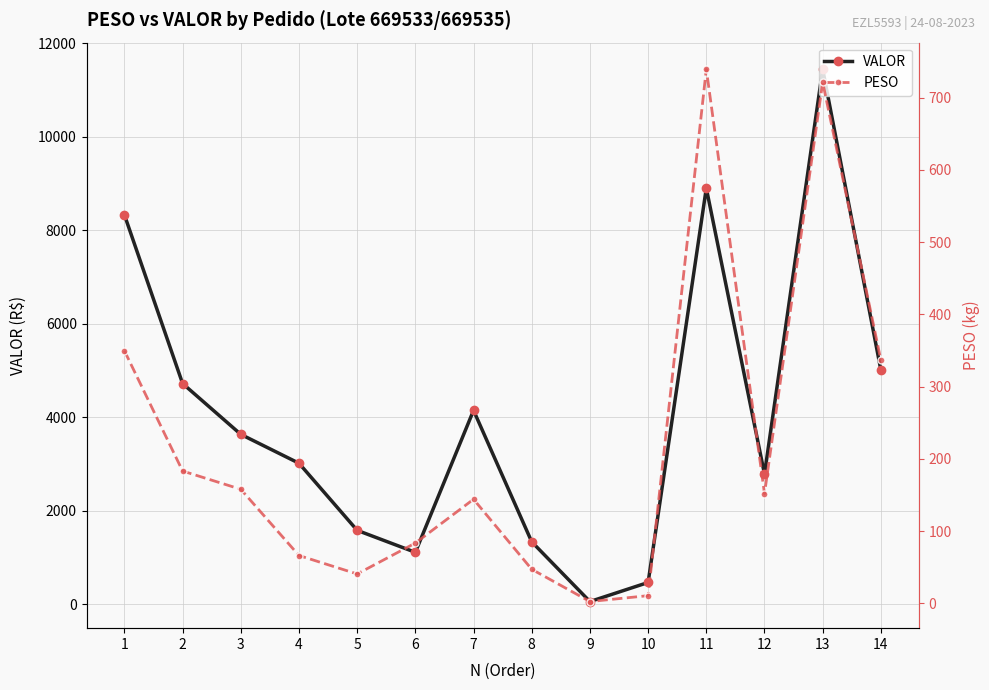

Is the value of PESO at 9 greater than the value of VALOR at 8?

No